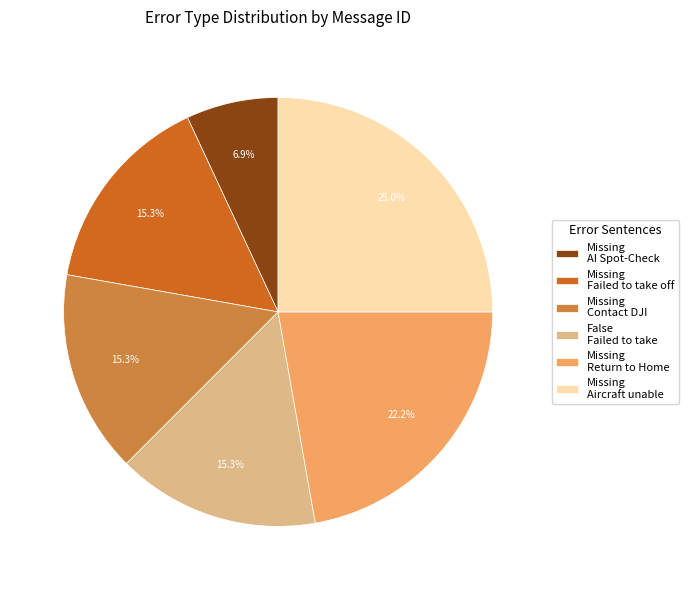

Is there any slice that represents more than half of the pie?

No